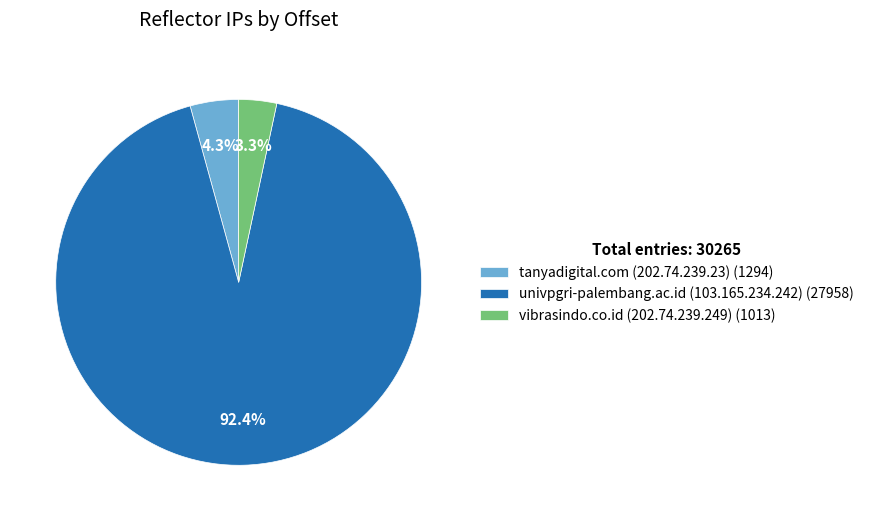

How many segments does this pie chart have?

3